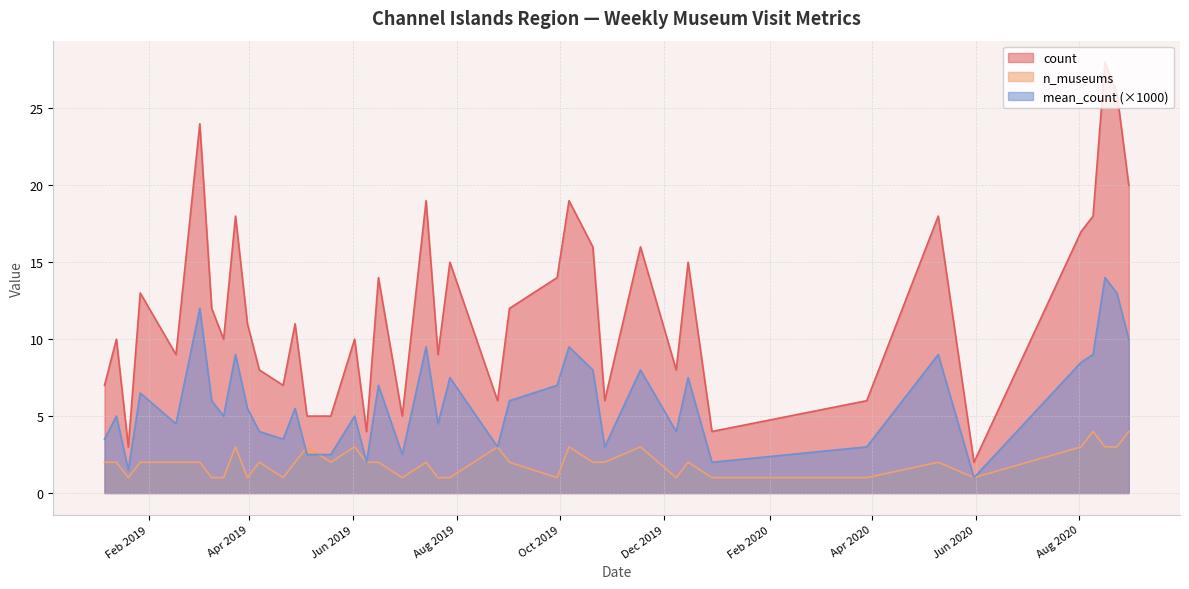

How many values in the n_museums series are below 2?

13